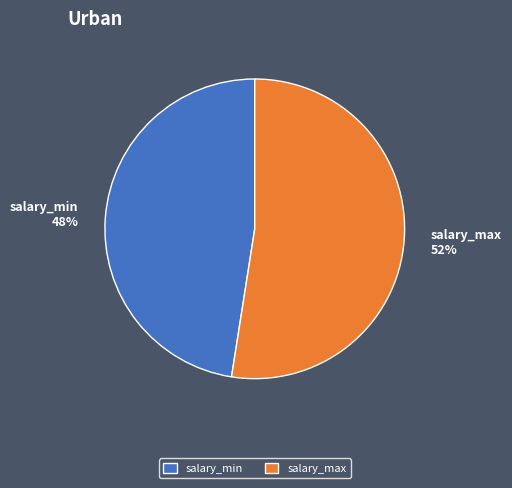

Does salary_min account for over 50% of the chart?

No